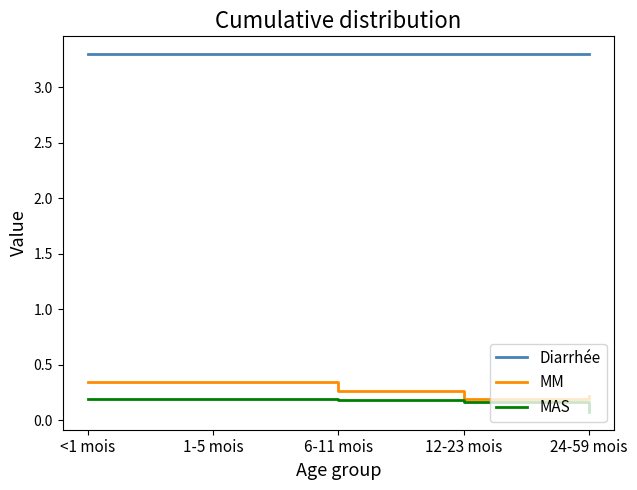

True or false: Diarrhée has a value of 3.3 at 1-5 mois.

True